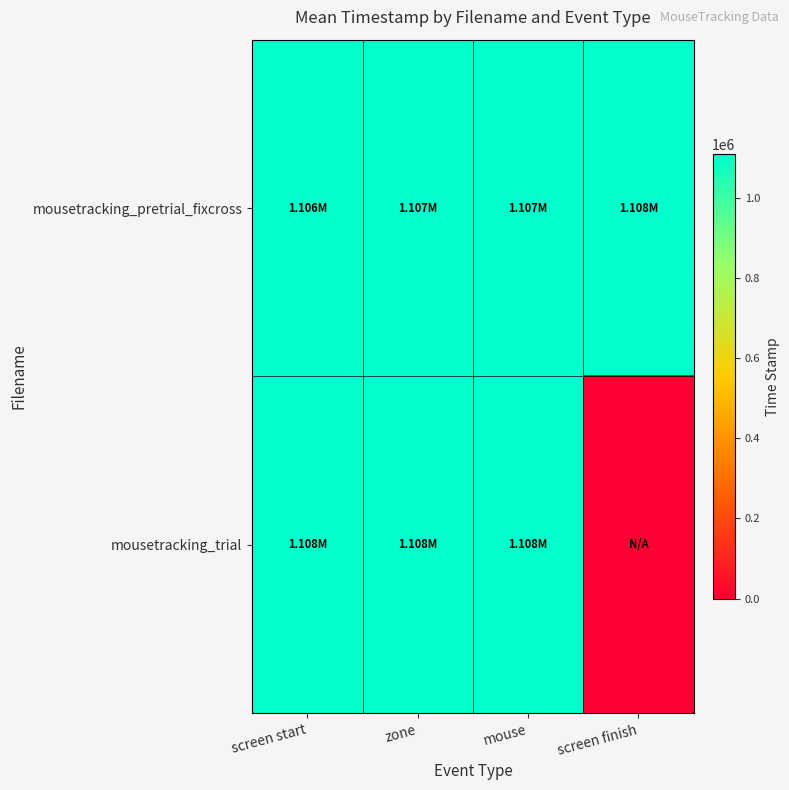

At how many categories does at least one series exceed 484397?

4